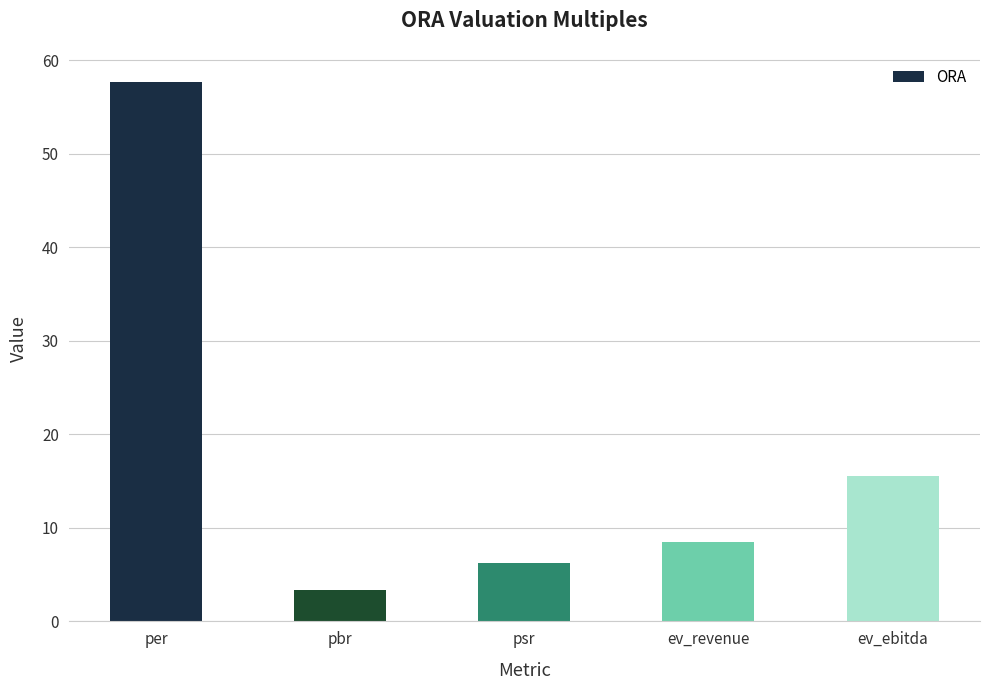

Reading right to left, transcribe all the data shown in this chart.

15.5	8.5	6.2	3.4	57.7